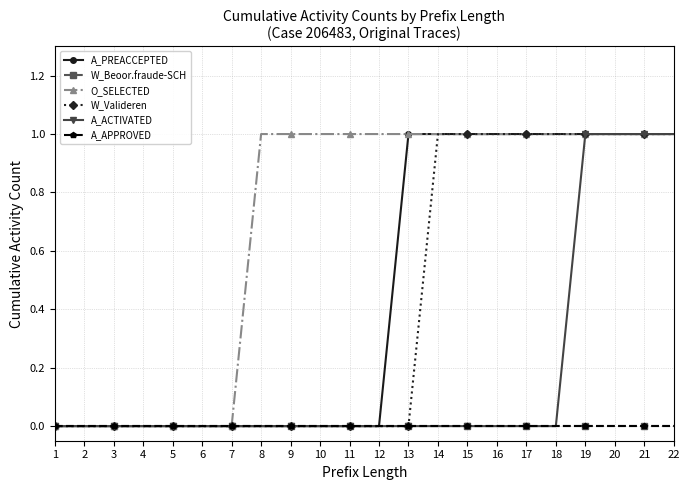

Does the chart have visible grid lines?

Yes